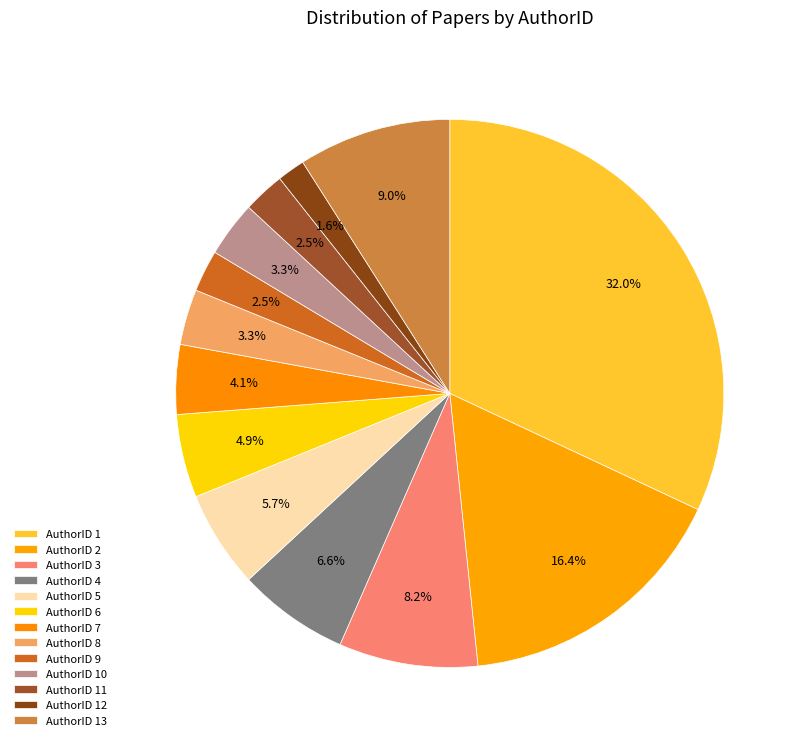

Is there a majority slice in this chart?

No